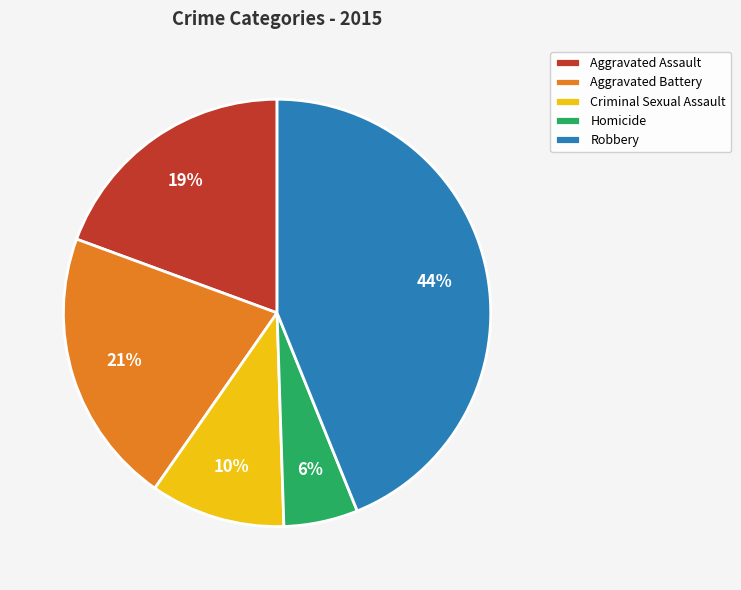

To the nearest percent, what percentage of the pie is Homicide?

6%